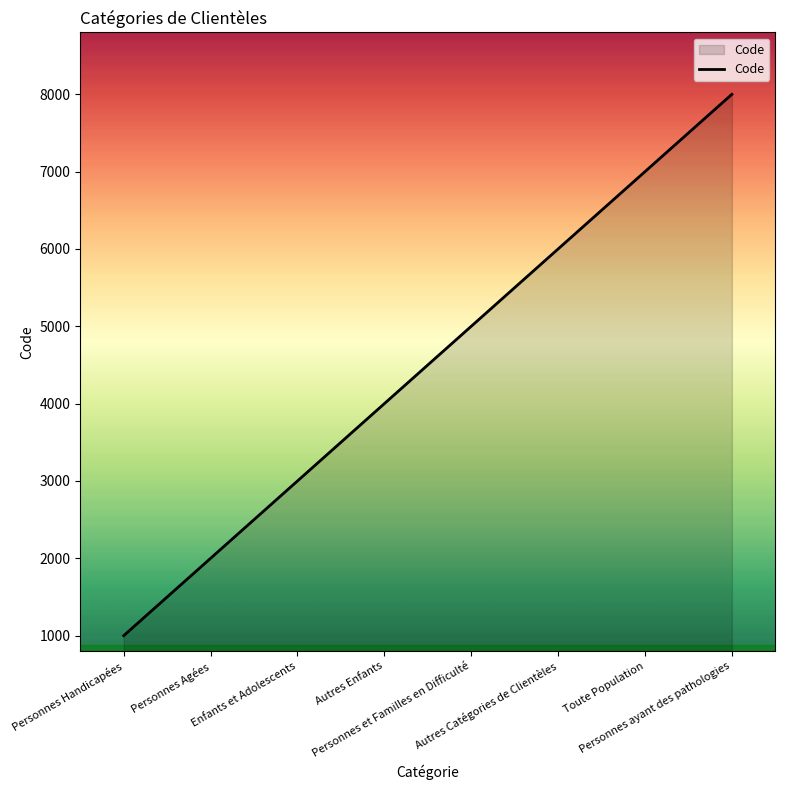

List the labels in order of value, smallest first.

Personnes Handicapées, Personnes Agées, Enfants et Adolescents, Autres Enfants, Personnes et Familles en Difficulté, Autres Catégories de Clientèles, Toute Population, Personnes ayant des pathologies